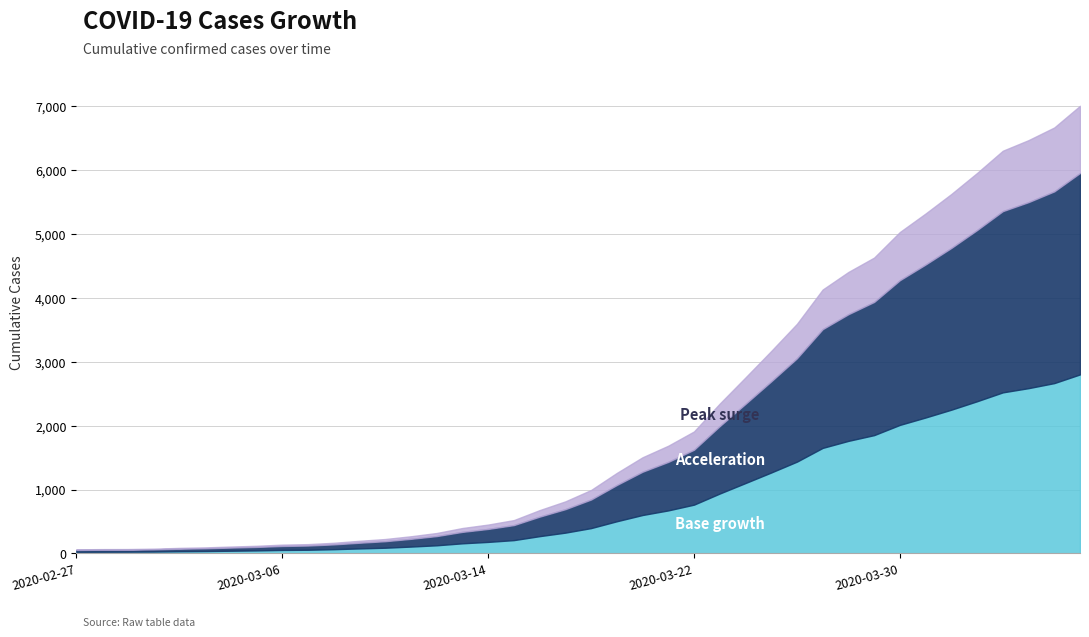

List the labels in order of value, smallest first.

2020-02-27, 2020-02-28, 2020-02-29, 2020-03-01, 2020-03-02, 2020-03-03, 2020-03-04, 2020-03-05, 2020-03-06, 2020-03-07, 2020-03-08, 2020-03-09, 2020-03-10, 2020-03-11, 2020-03-12, 2020-03-13, 2020-03-14, 2020-03-15, 2020-03-16, 2020-03-17, 2020-03-18, 2020-03-19, 2020-03-20, 2020-03-21, 2020-03-22, 2020-03-23, 2020-03-24, 2020-03-25, 2020-03-26, 2020-03-27, 2020-03-28, 2020-03-29, 2020-03-30, 2020-03-31, 2020-04-01, 2020-04-02, 2020-04-03, 2020-04-04, 2020-04-05, 2020-04-06